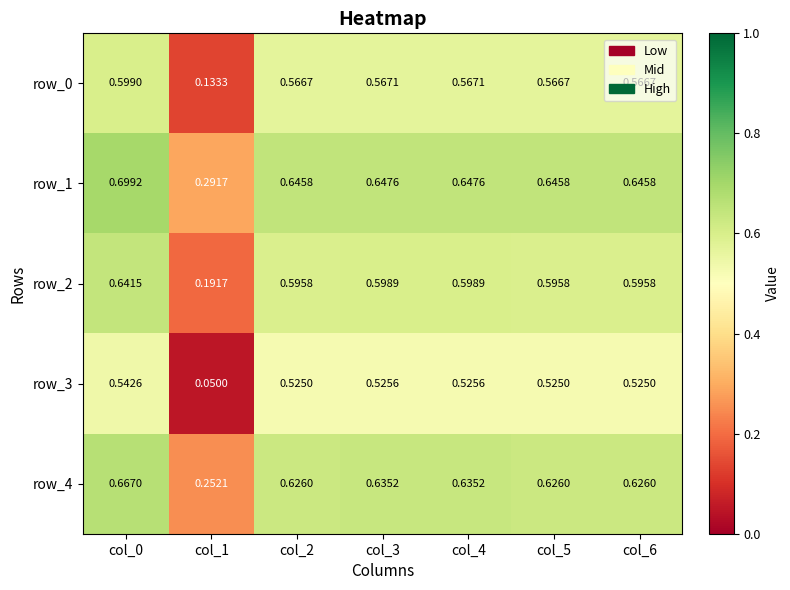

What is the sum of the row_4 values at col_1 and col_4?

0.9